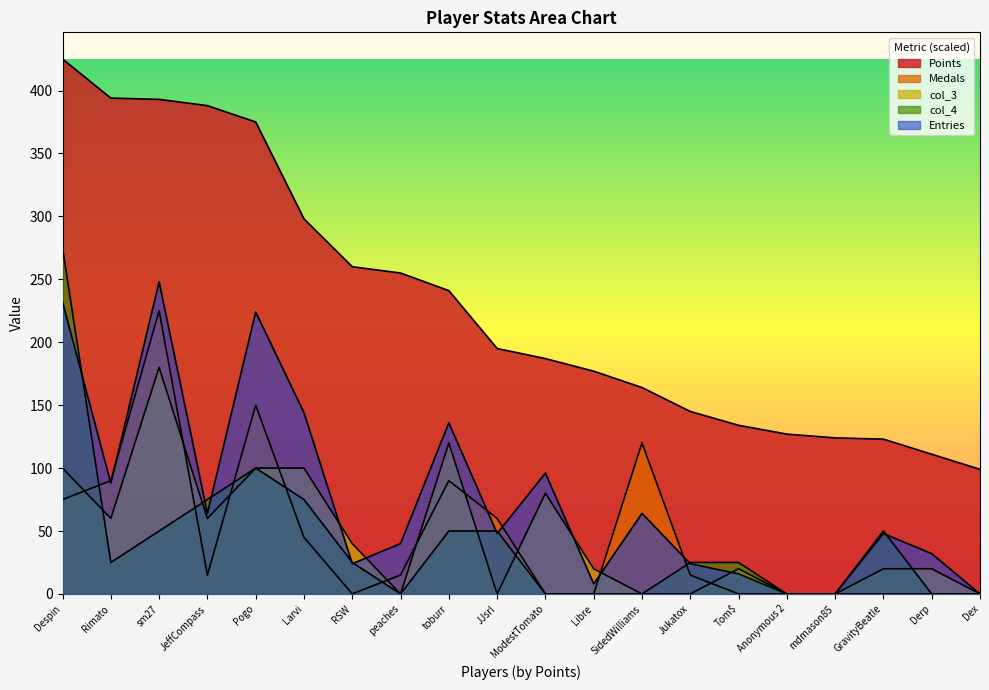

Between sm27 and JeffCompass, which is larger?

sm27